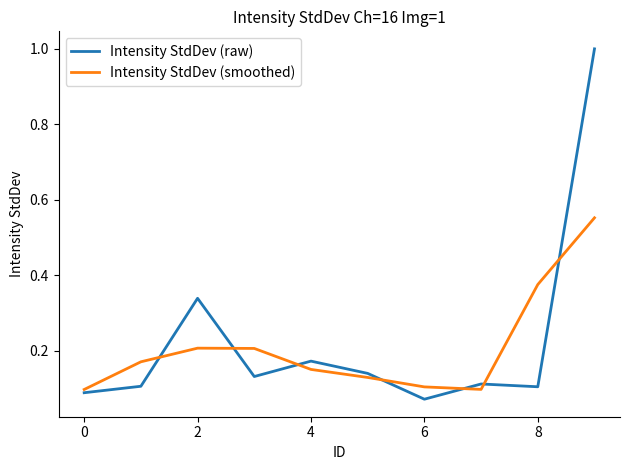

List the series in order of their peak value, lowest first.

Intensity StdDev (smoothed), Intensity StdDev (raw)